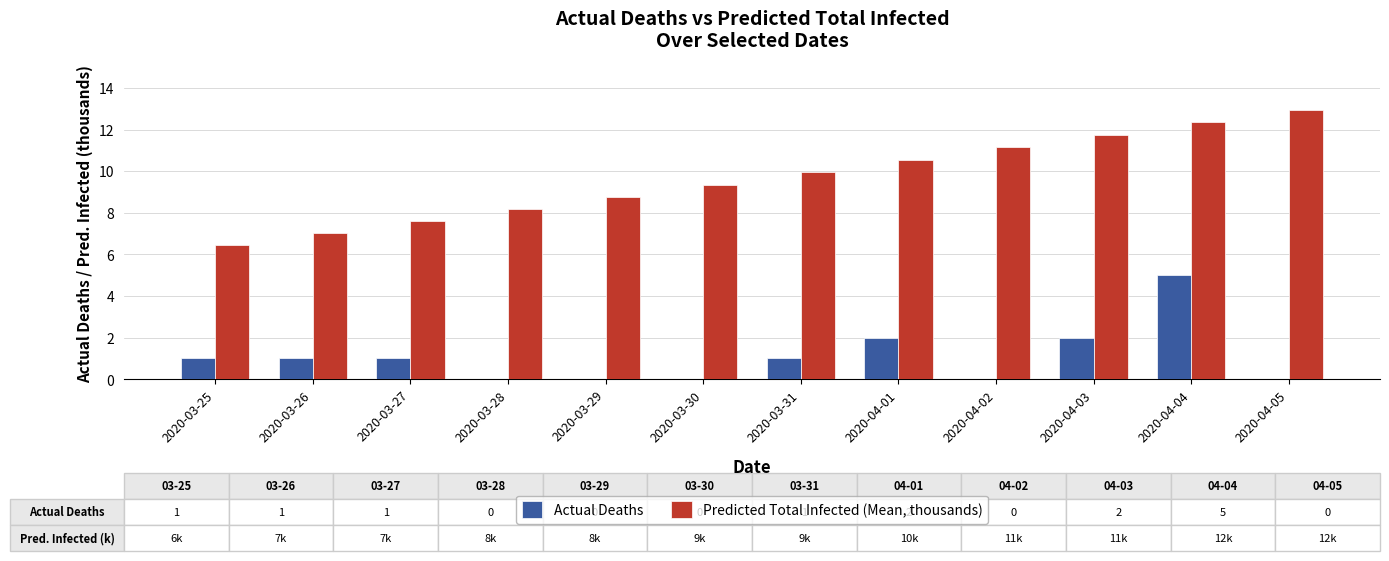

What is the maximum value shown in the chart?

12.9